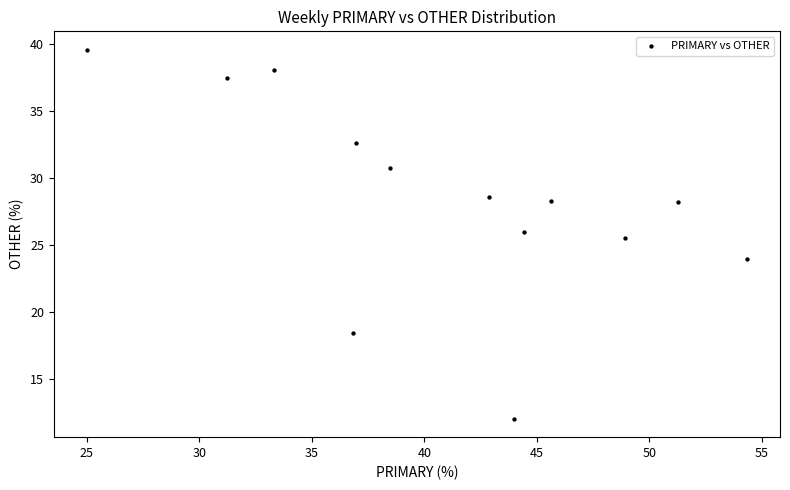

What is the range of Y values (max minus min)?

27.6